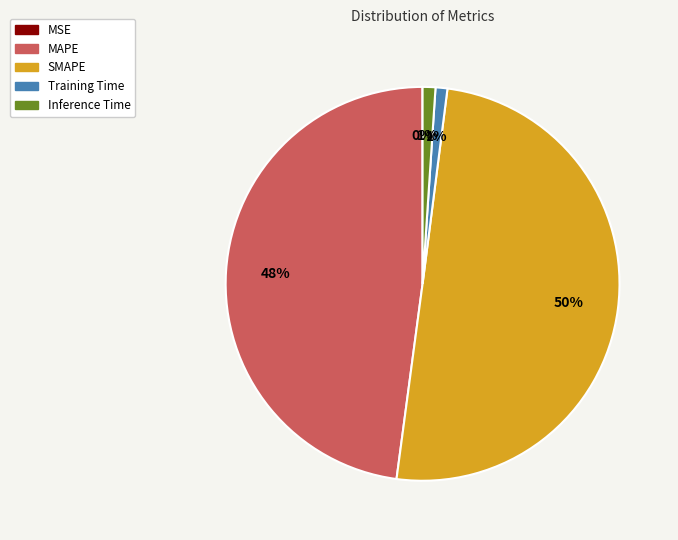

Which slice is the largest?

SMAPE